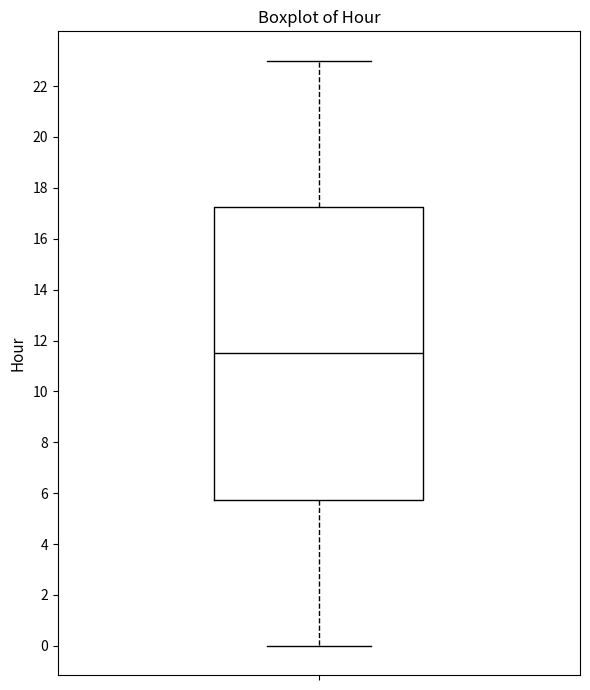

Transcribe this box plot: give where the median line is, the range the box spans, and where the two whiskers end, as read against the y-axis. The values are not printed on the chart, so give them approximately, as read against the axis.

median 11.6, box 5.8 to 17.2, whiskers 0.0 to 23.0